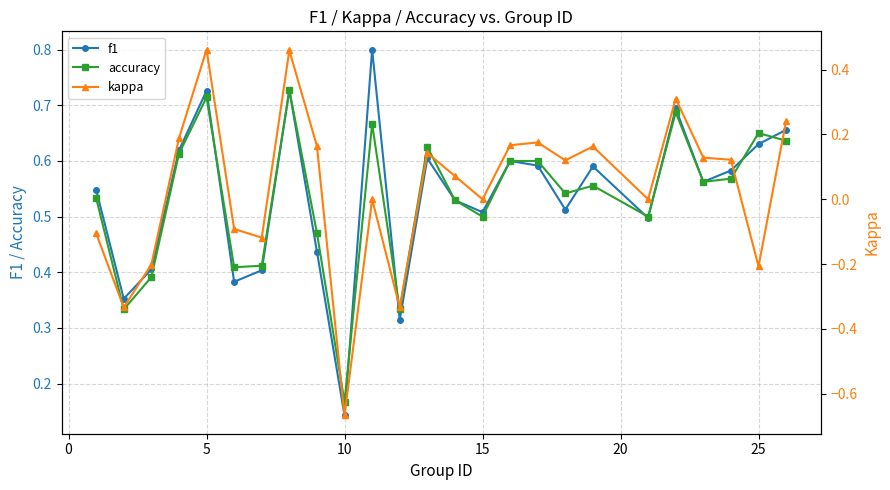

Reading right to left, transcribe all the data shown in this chart.

f1: 0.7	0.6	0.6	0.6	0.7	0.5	0.6	0.5	0.6	0.6	0.5	0.5	0.6	0.3	0.8	0.1	0.4	0.7	0.4	0.4	0.7	0.6	0.4	0.4	0.5
accuracy: 0.6	0.7	0.6	0.6	0.7	0.5	0.6	0.5	0.6	0.6	0.5	0.5	0.6	0.3	0.7	0.2	0.5	0.7	0.4	0.4	0.7	0.6	0.4	0.3	0.5
kappa: 0.2	-0.2	0.1	0.1	0.3	0.0	0.2	0.1	0.2	0.2	0.0	0.1	0.1	-0.3	0.0	-0.7	0.2	0.5	-0.1	-0.1	0.5	0.2	-0.2	-0.3	-0.1